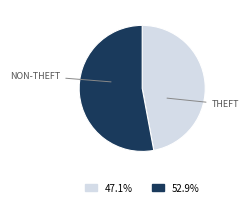

Is there any slice that represents more than half of the pie?

Yes